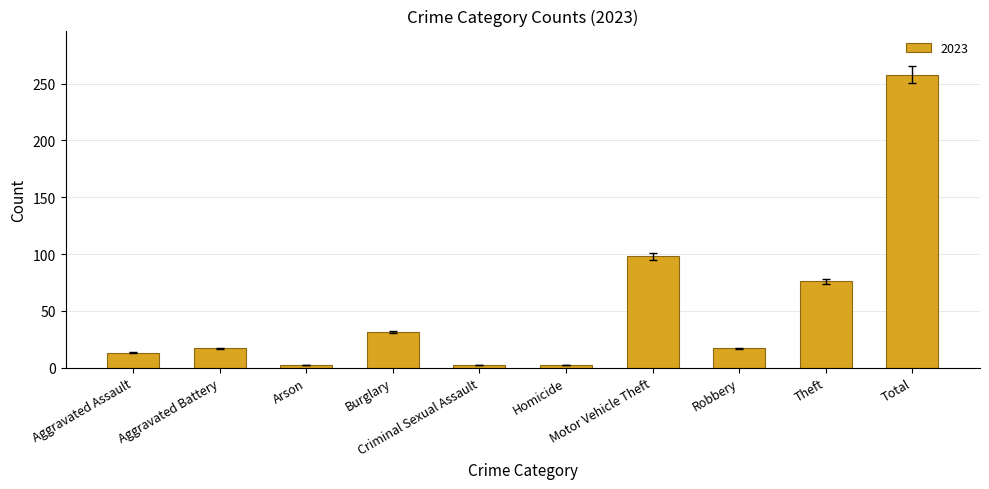

What is the greatest value displayed?

258